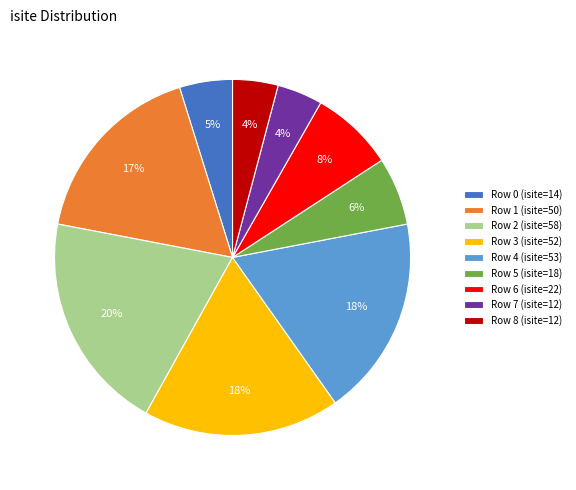

To the nearest percent, what is the average slice percentage?

11%